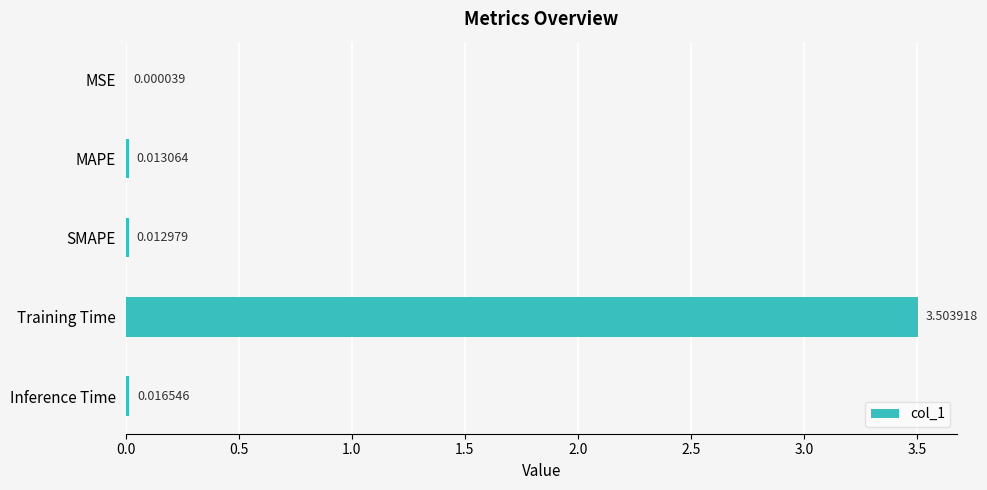

What is the sum of all values?

3.5